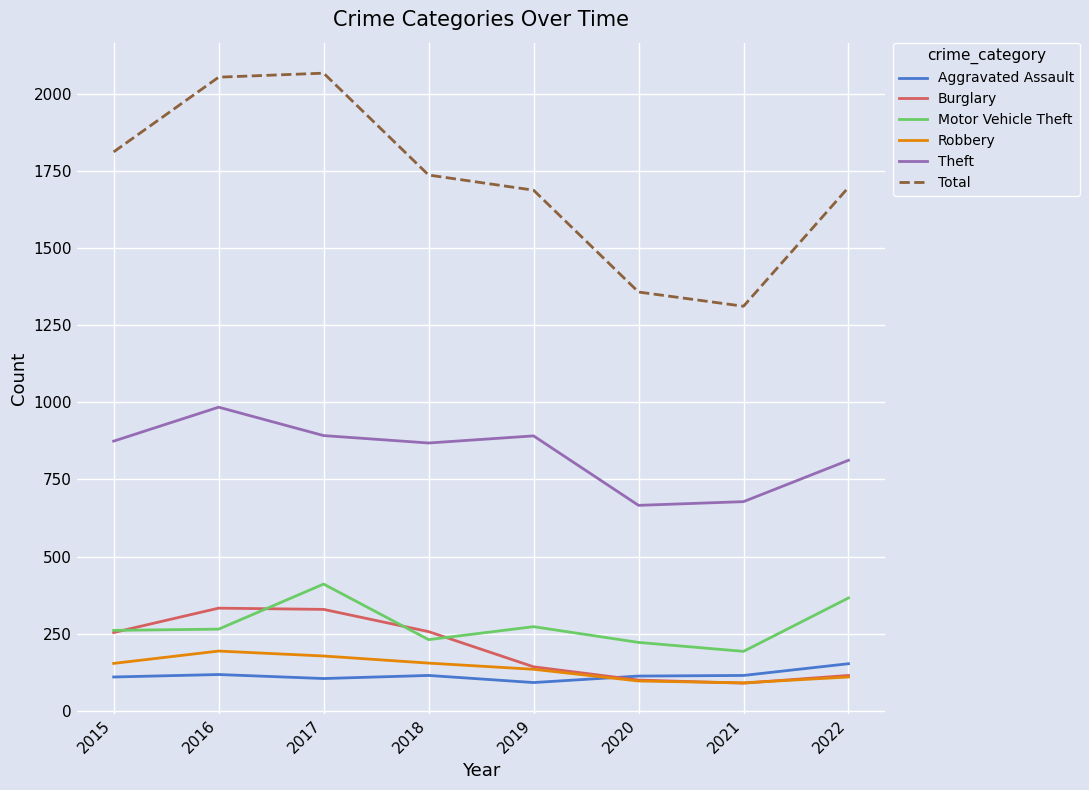

Is the value of Burglary at 2020 greater than the value of Motor Vehicle Theft at 2017?

No